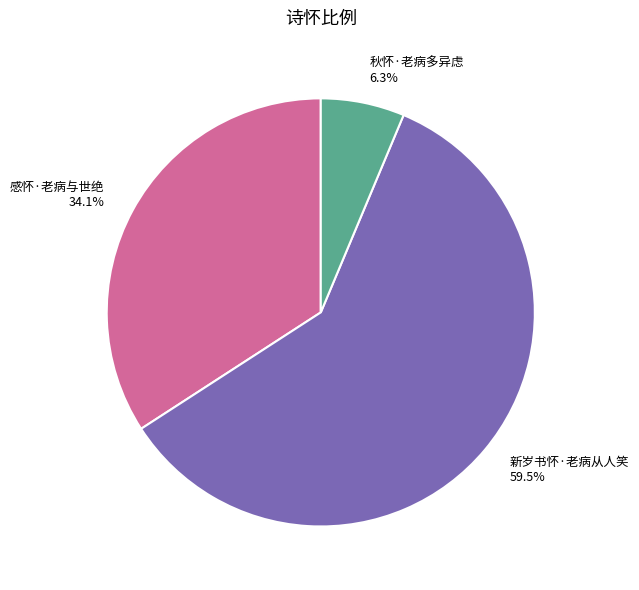

Count the number of slices in the pie.

3